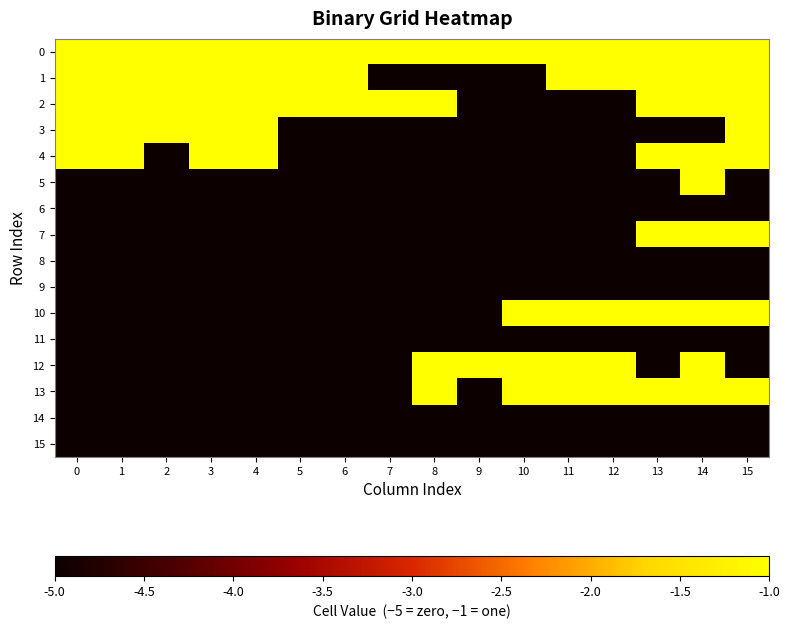

What is the greatest value displayed?

-1